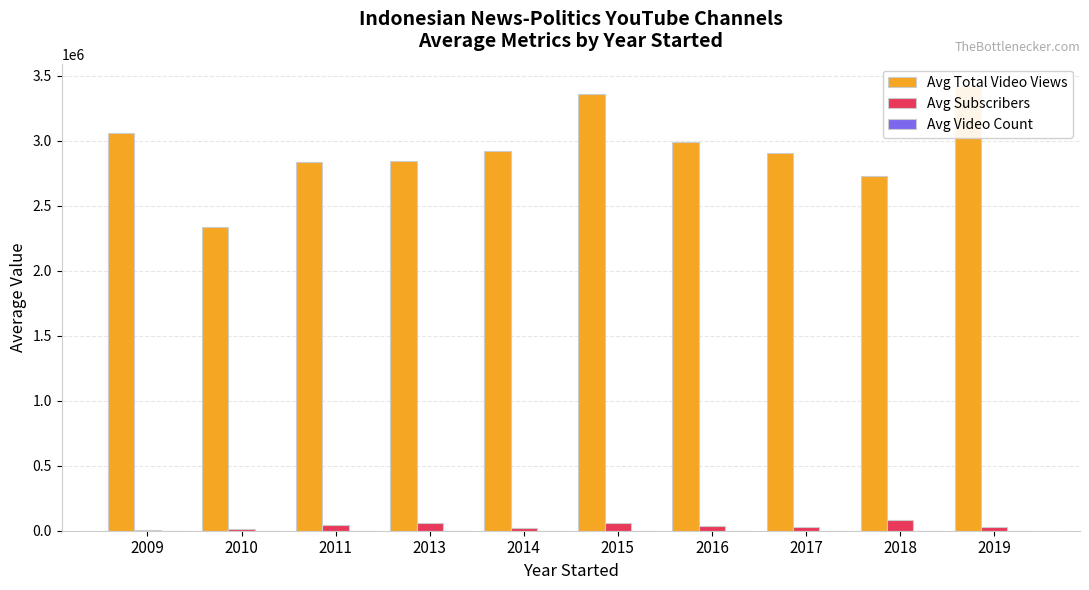

How many values in the Avg Total Video Views series exceed 2921737?

5